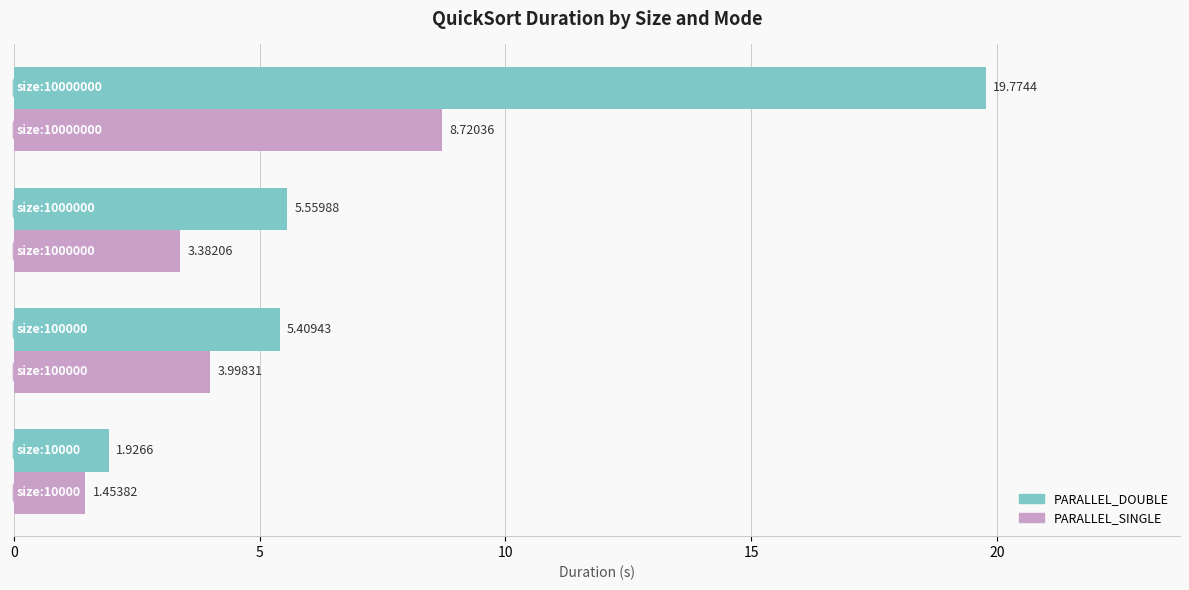

Which series has the largest total across all categories?

PARALLEL_DOUBLE